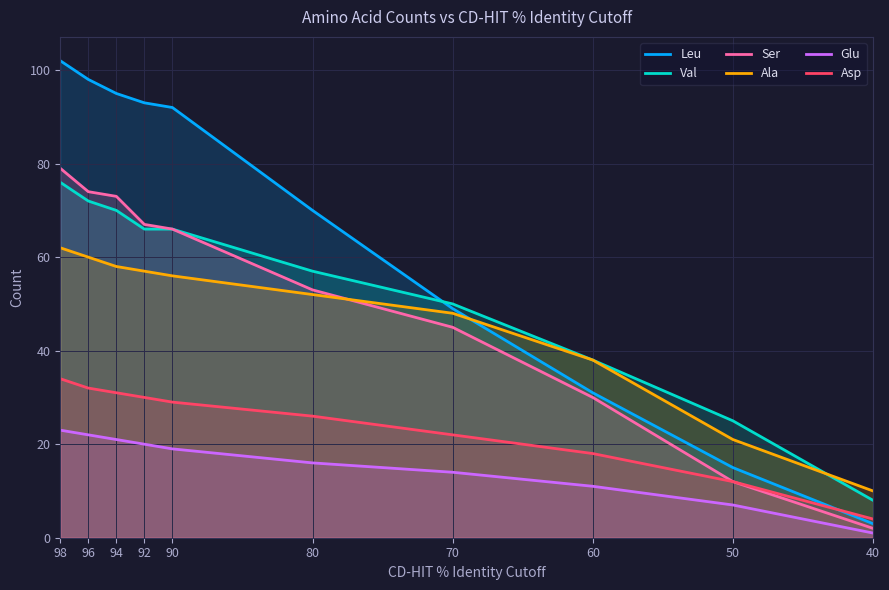

What is the highest value of the Glu series?

23